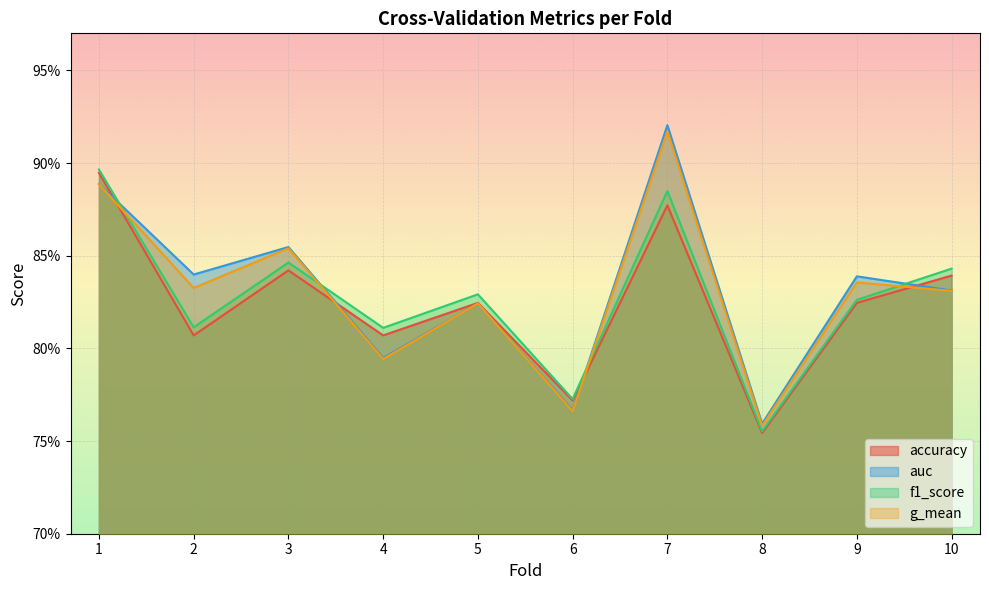

Reading left to right, list all the values displayed in this chart.

accuracy: 0.9	0.8	0.8	0.8	0.8	0.8	0.9	0.8	0.8	0.8
auc: 0.9	0.8	0.9	0.8	0.8	0.8	0.9	0.8	0.8	0.8
f1_score: 0.9	0.8	0.8	0.8	0.8	0.8	0.9	0.8	0.8	0.8
g_mean: 0.9	0.8	0.9	0.8	0.8	0.8	0.9	0.8	0.8	0.8